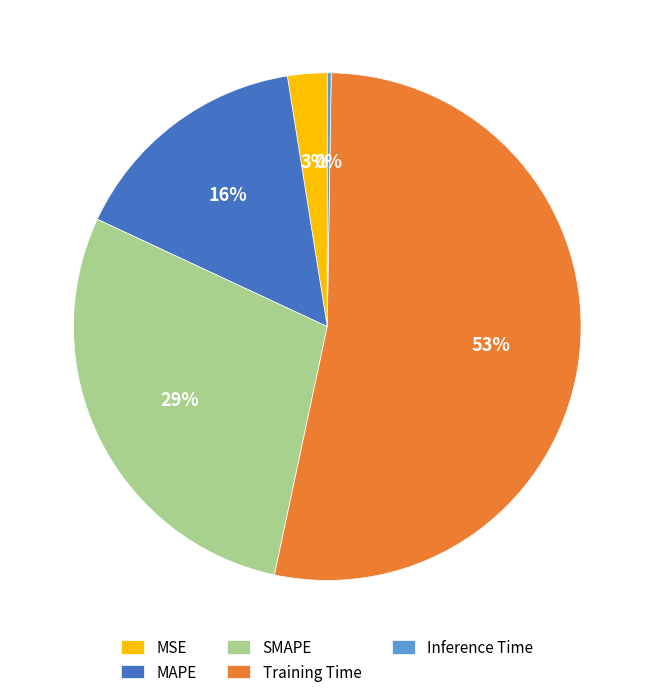

To the nearest percent, what portion does MSE represent?

3%